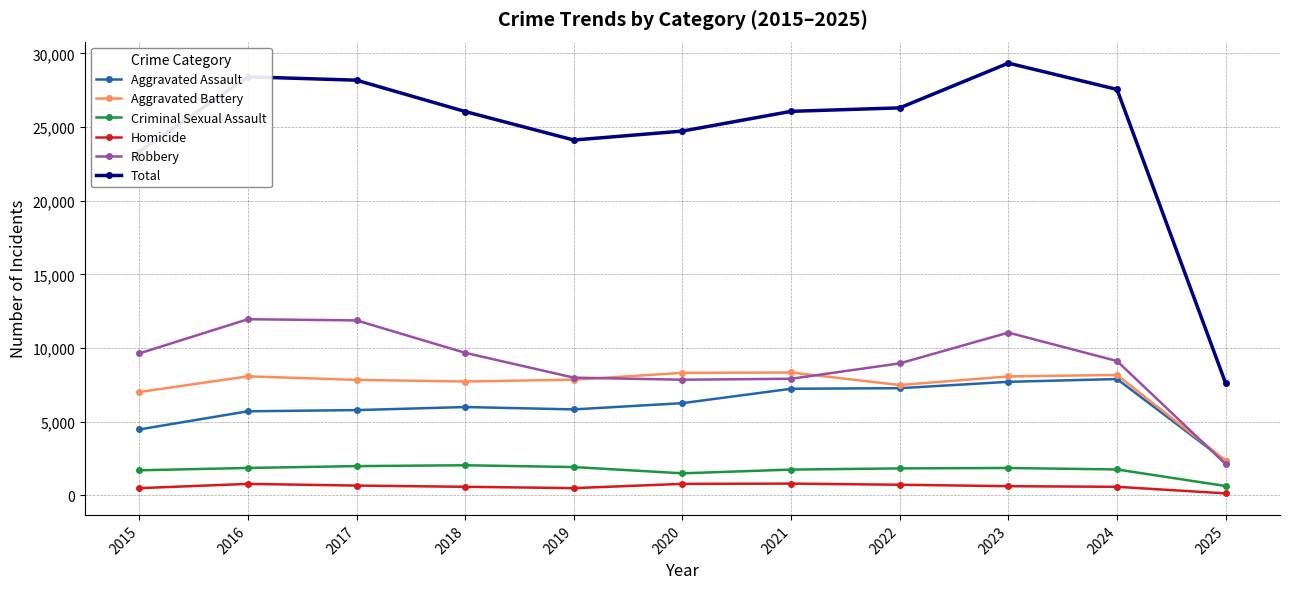

Count the number of categories in the chart.

11